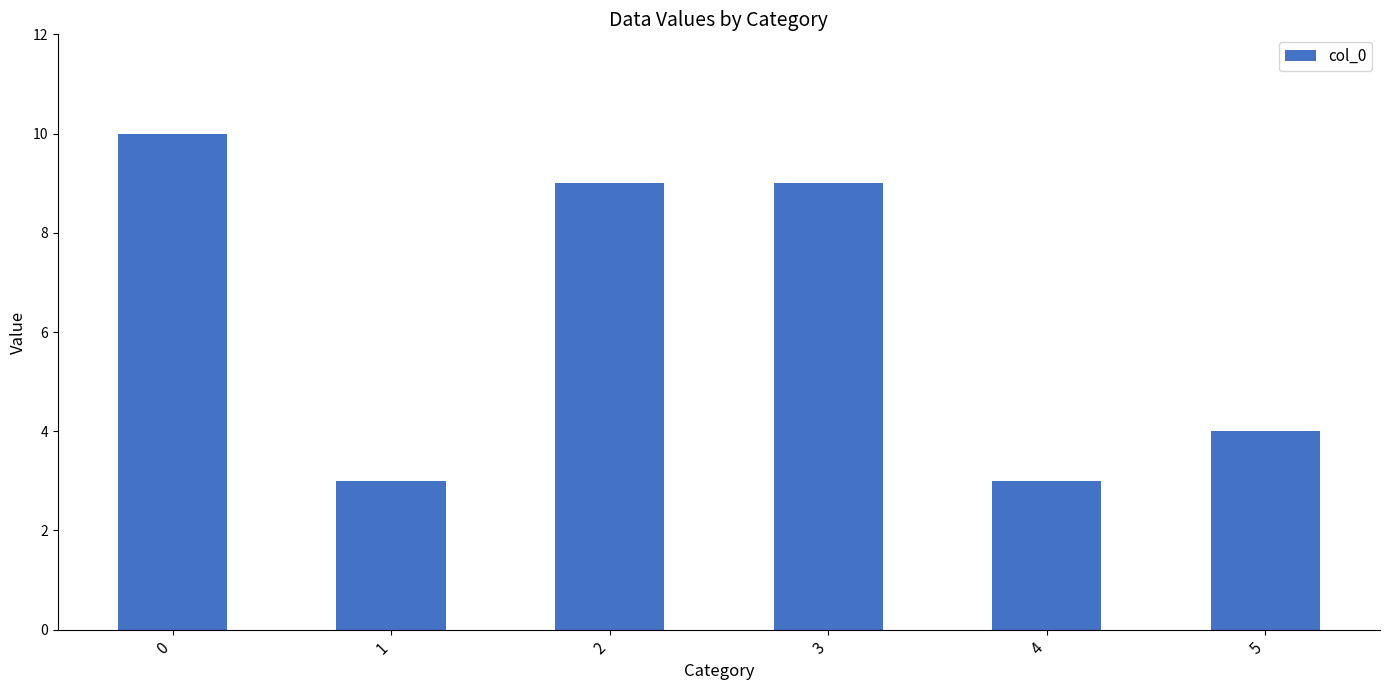

Is it true that the value at 4 is 3?

True